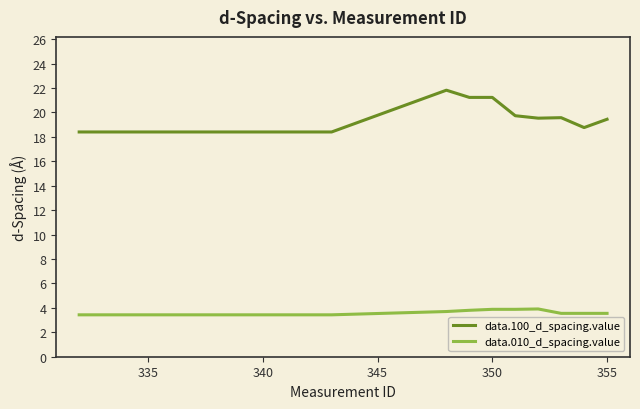

True or false: data.010_d_spacing.value and data.100_d_spacing.value cross at least once.

False